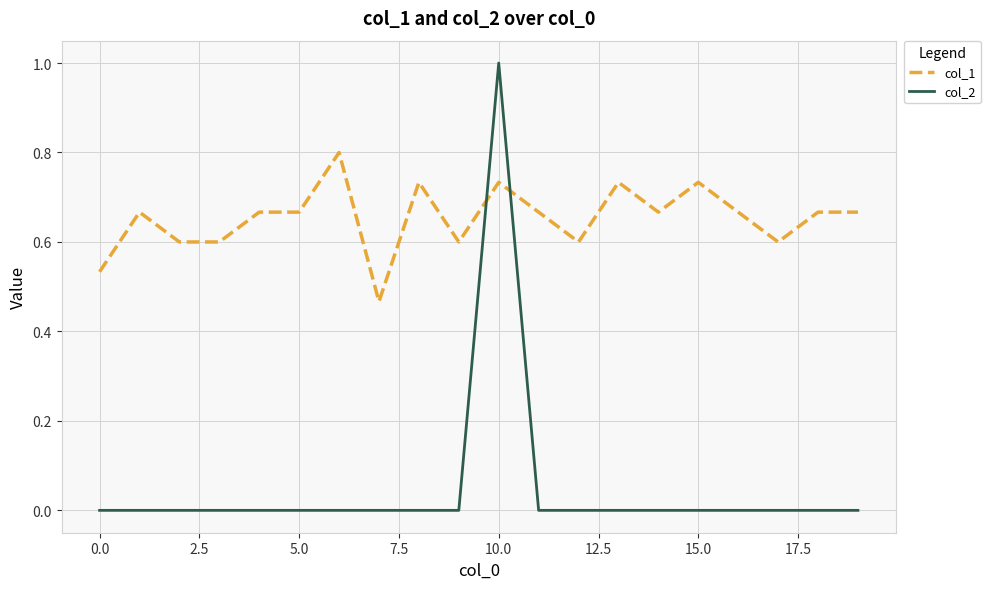

Which series has the largest total across all categories?

col_1